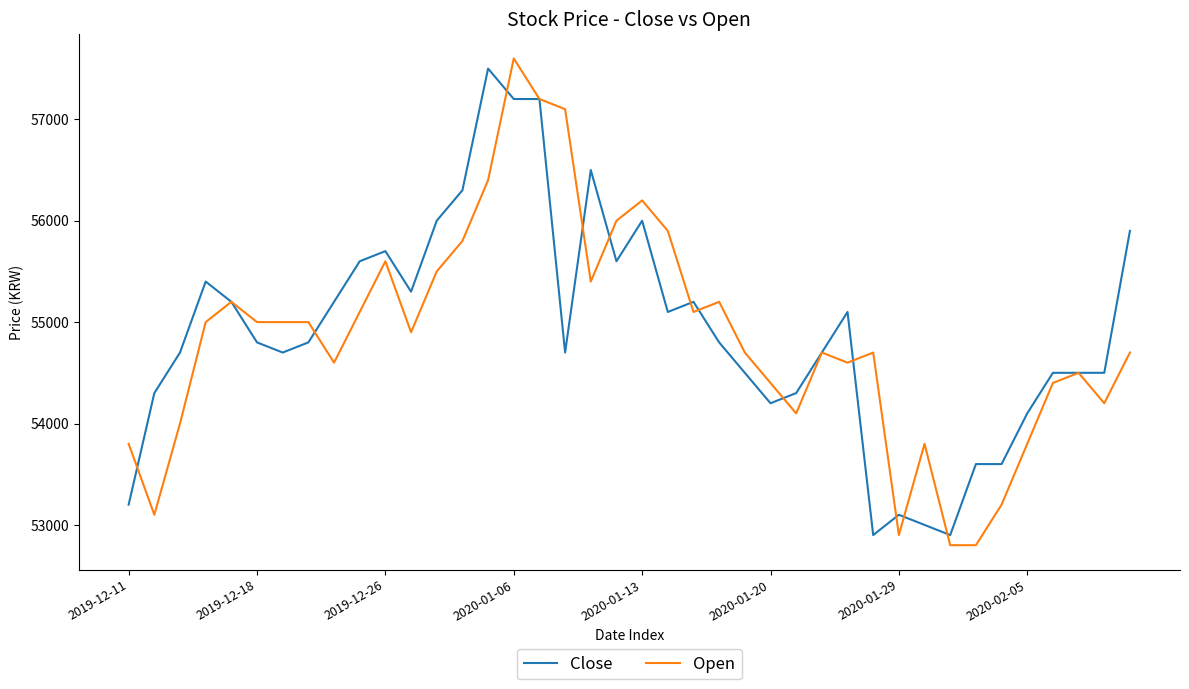

What is the lowest value of the Close series?

52900